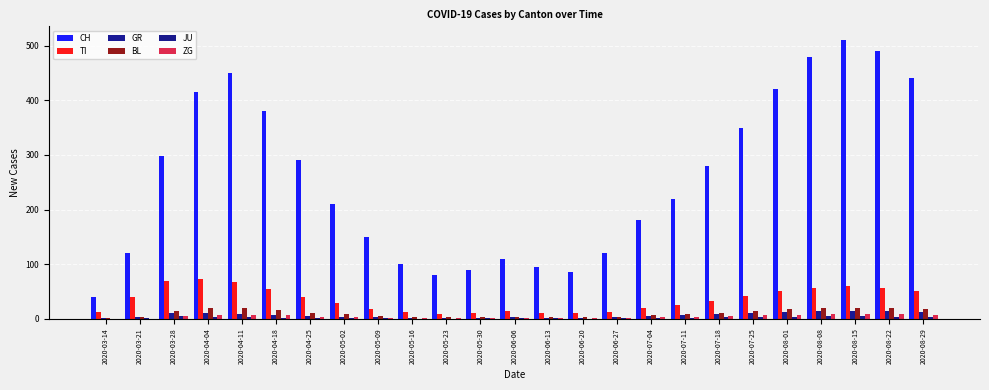

What position from the right is 2020-05-02?

18